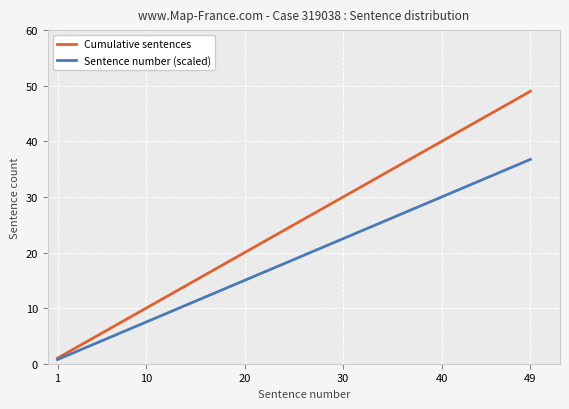

How many lines are shown in the chart?

2